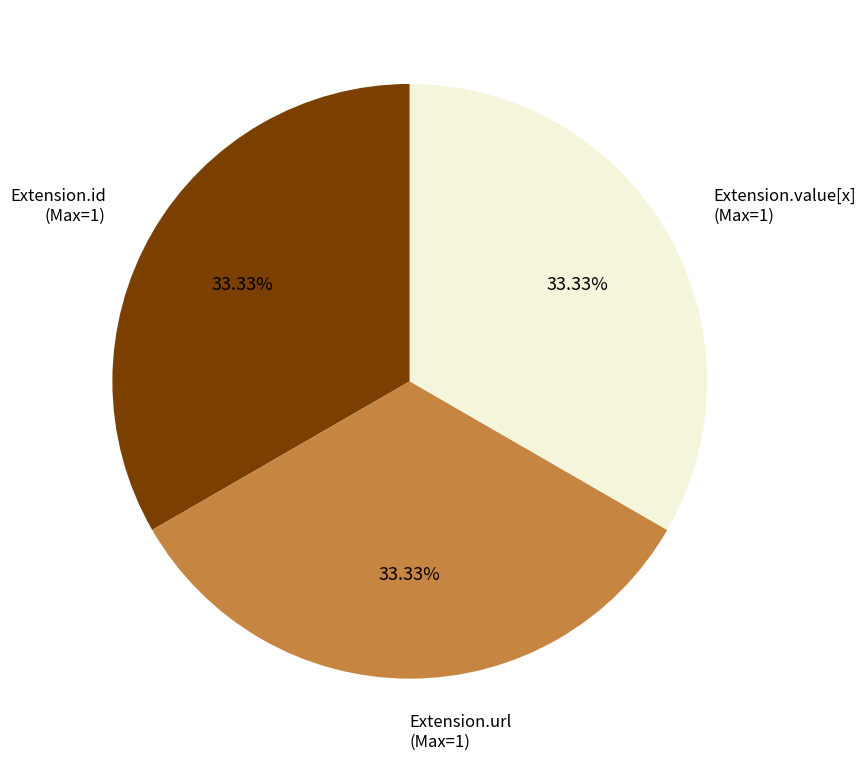

Is there any slice that represents more than half of the pie?

No